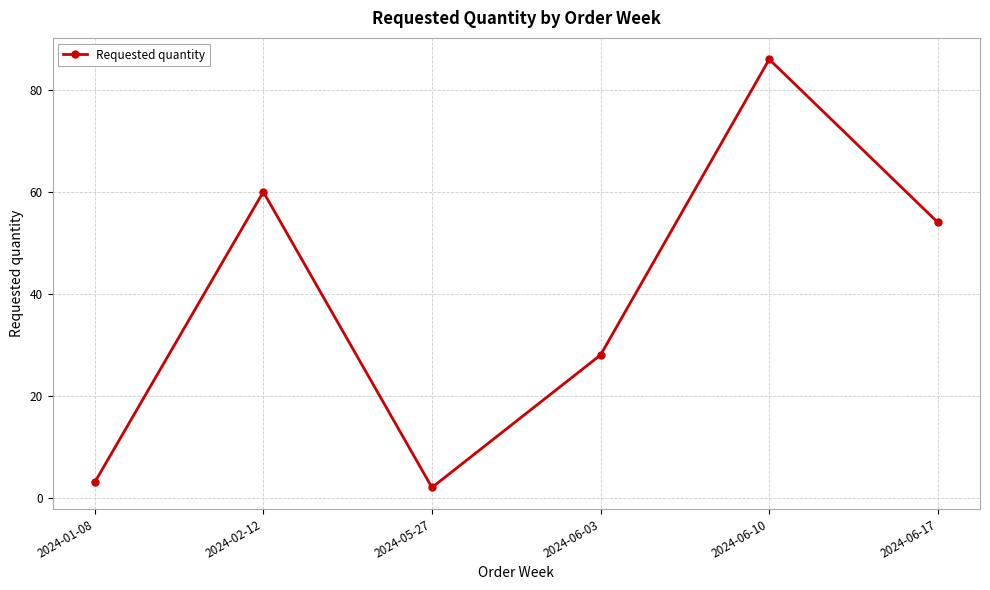

Reading left to right, list all the values displayed in this chart.

2024-01-08=3	2024-02-12=60	2024-05-27=2	2024-06-03=28	2024-06-10=86	2024-06-17=54